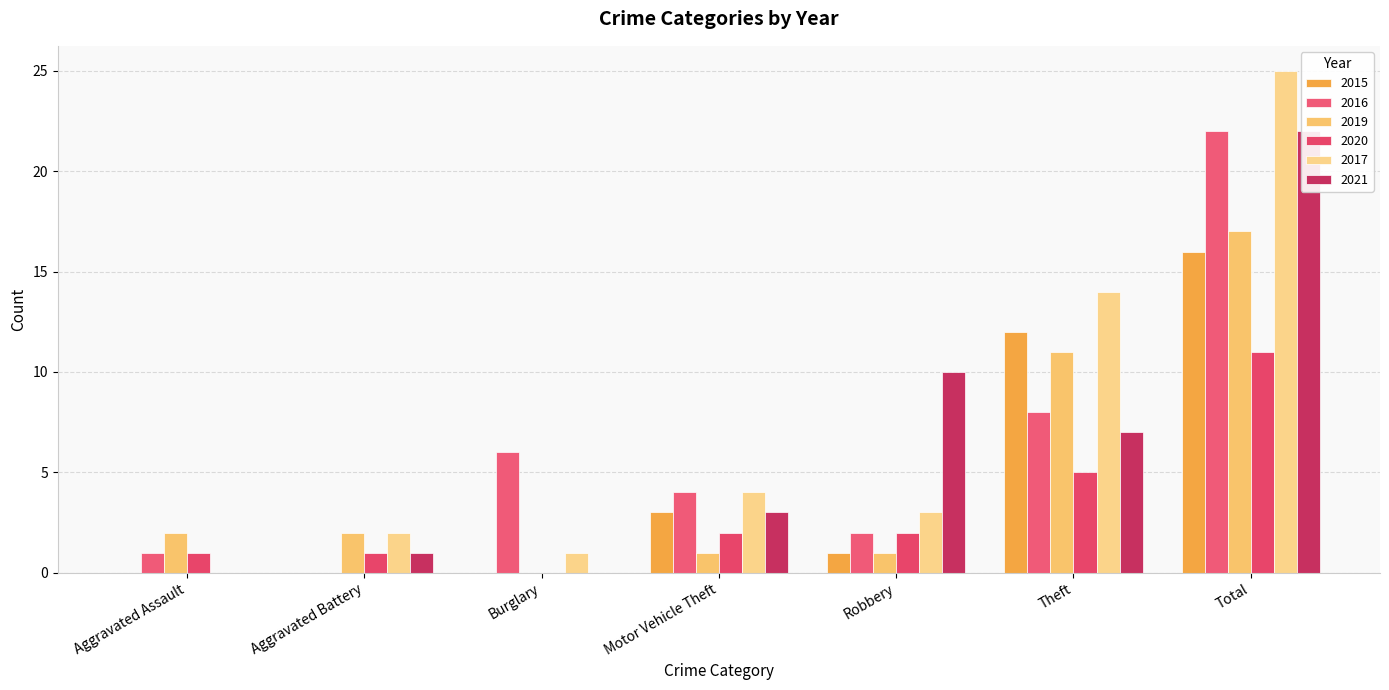

What is the label of the 6th bar from the right?

Aggravated Battery